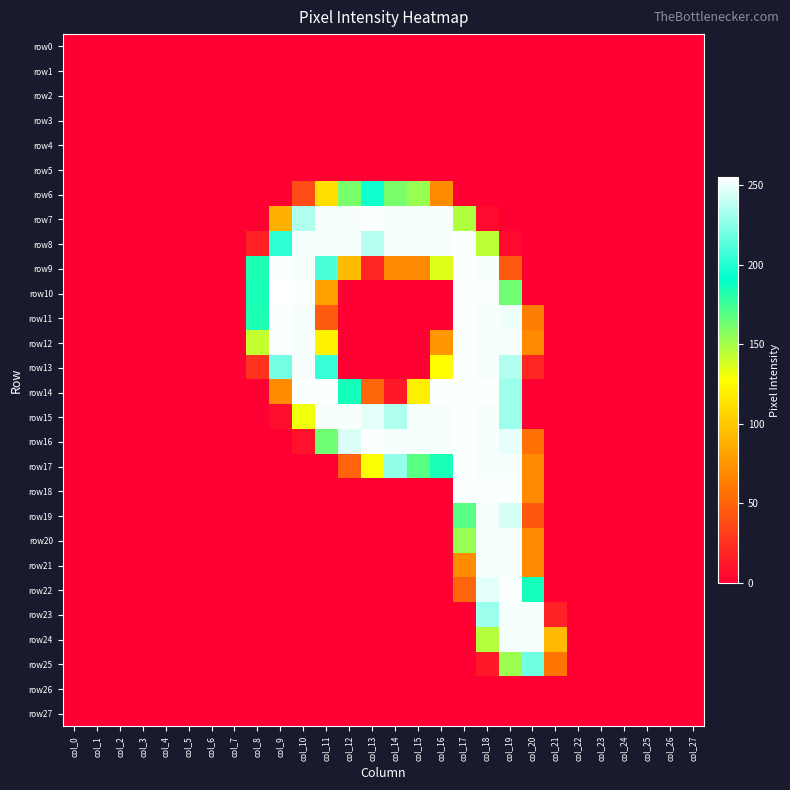

At which category is the sum across all series the highest?

col_18